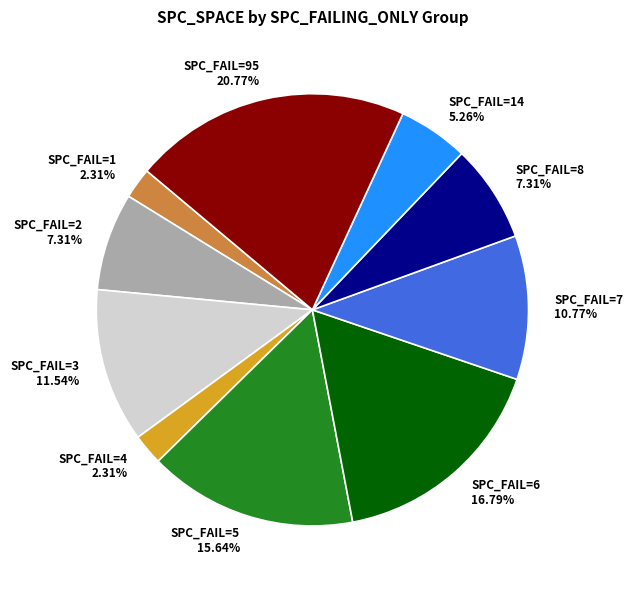

Is there any slice that represents more than half of the pie?

No